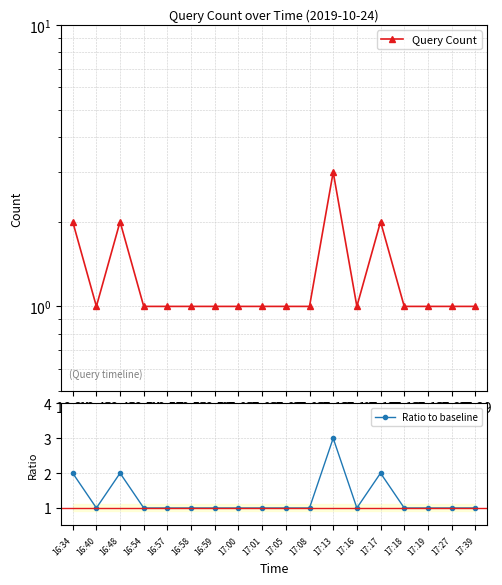

Where is the first local minimum for Ratio to baseline?

16:40